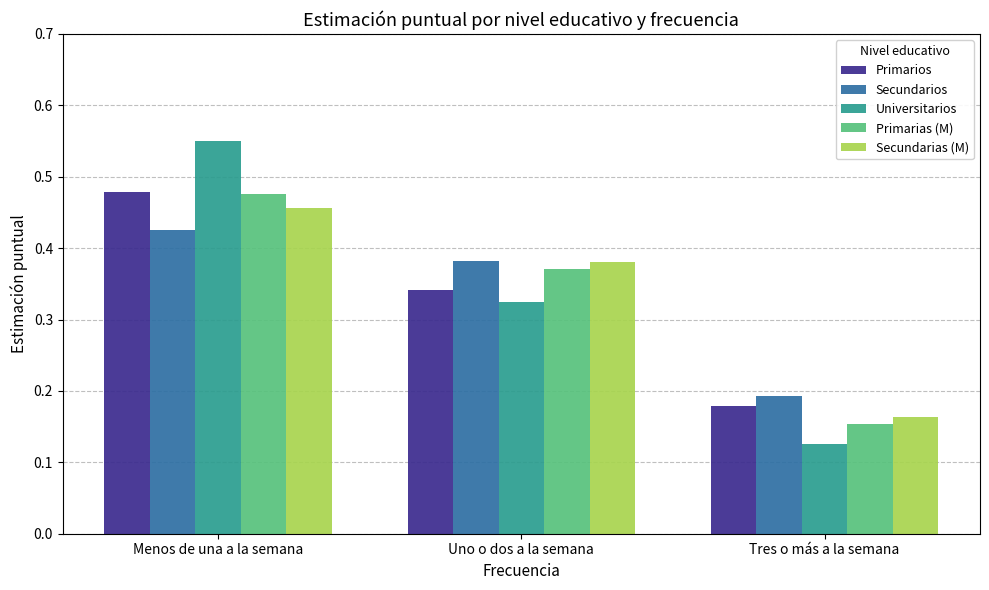

Which label corresponds to the smallest value in the chart?

Tres o más a la semana